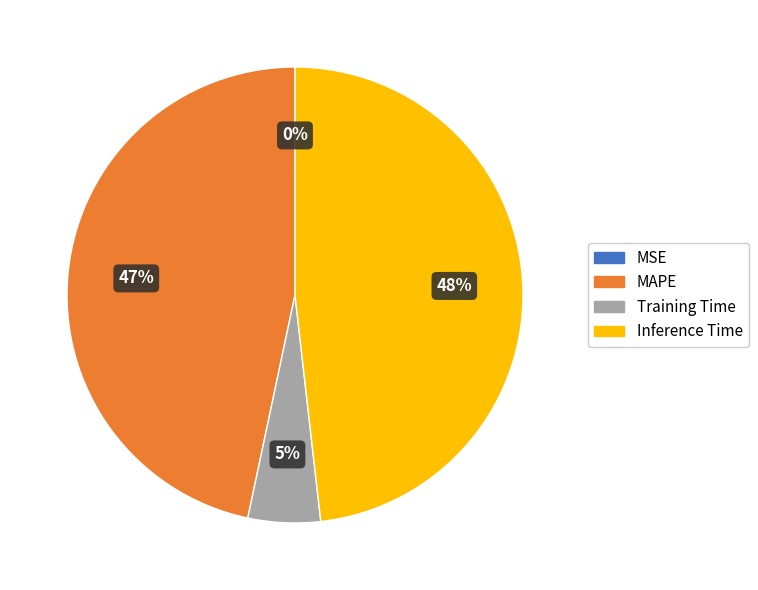

Is it true that MAPE is 47% of the pie?

True